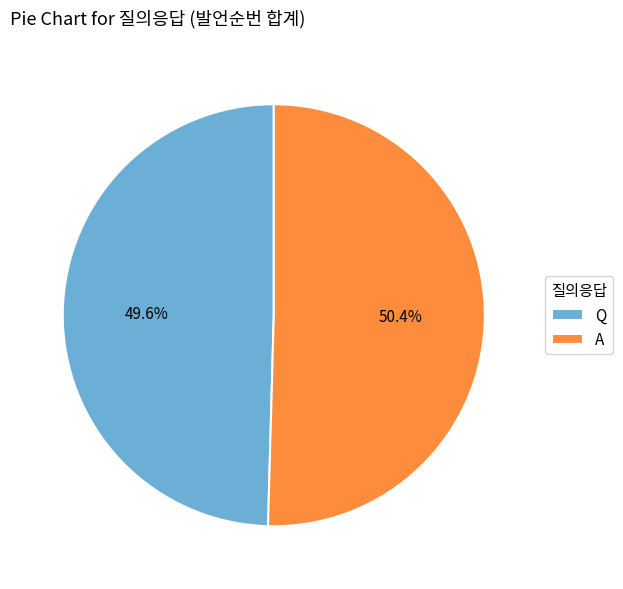

To the nearest percent, what is the difference between the largest and smallest slice percentages?

1%